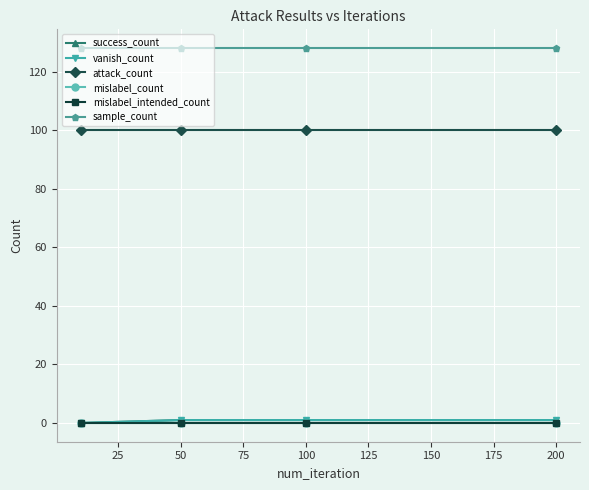

Is this an area chart (filled region under the line)?

No